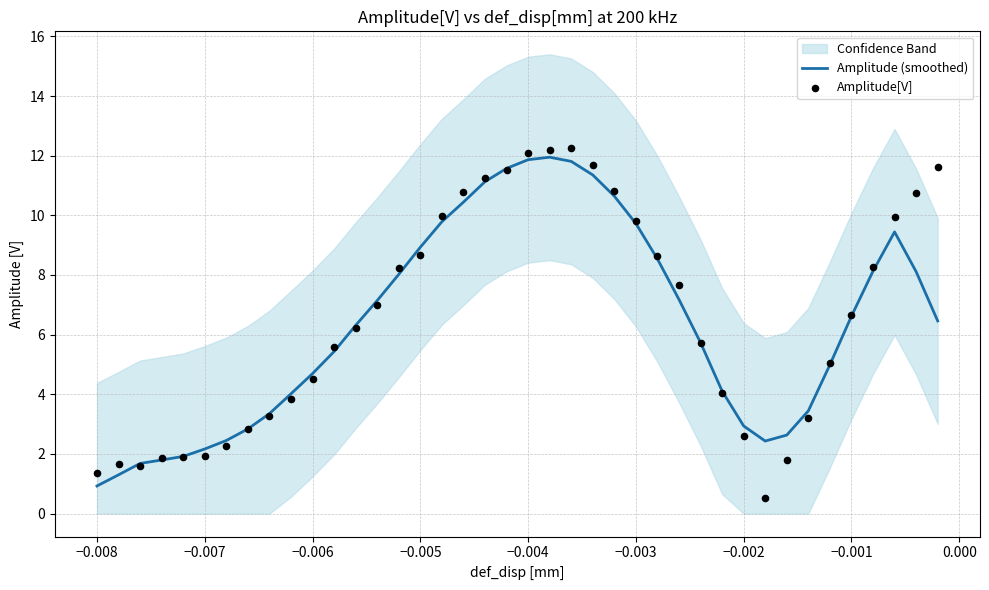

Which series has the largest total across all categories?

Amplitude[V]